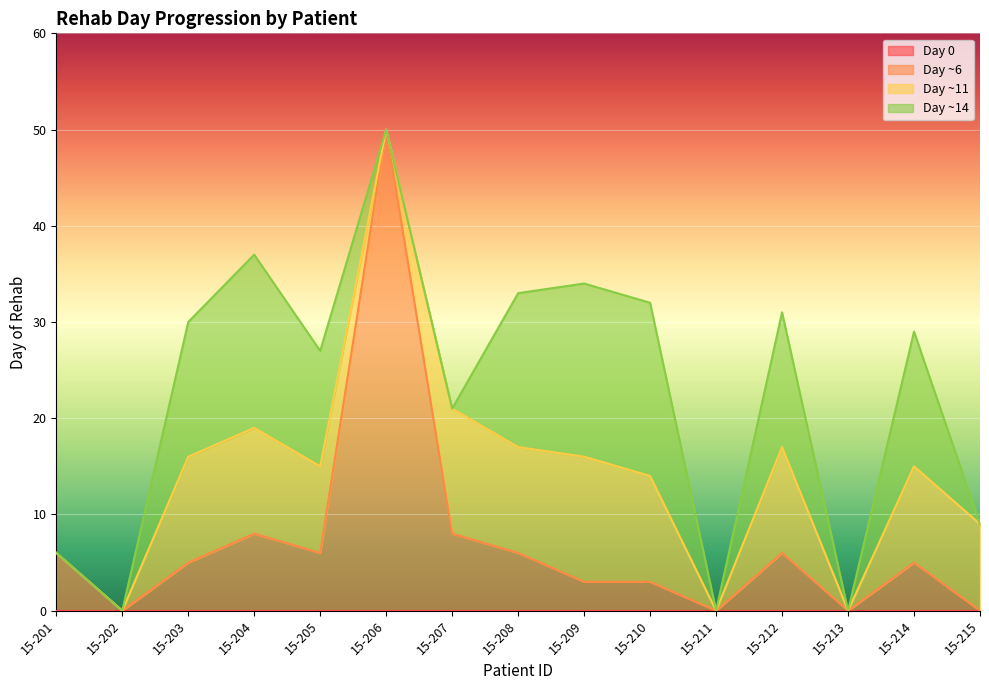

Does the chart display data point markers on the line(s)?

No